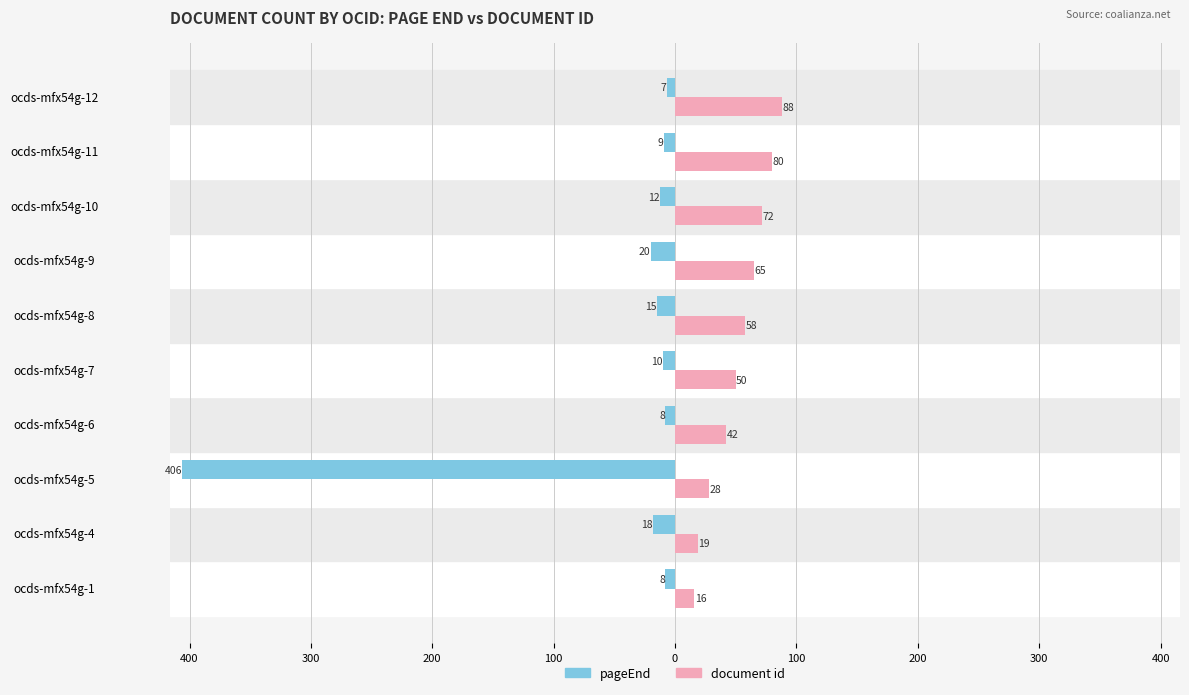

What is the maximum value shown in the chart?

88